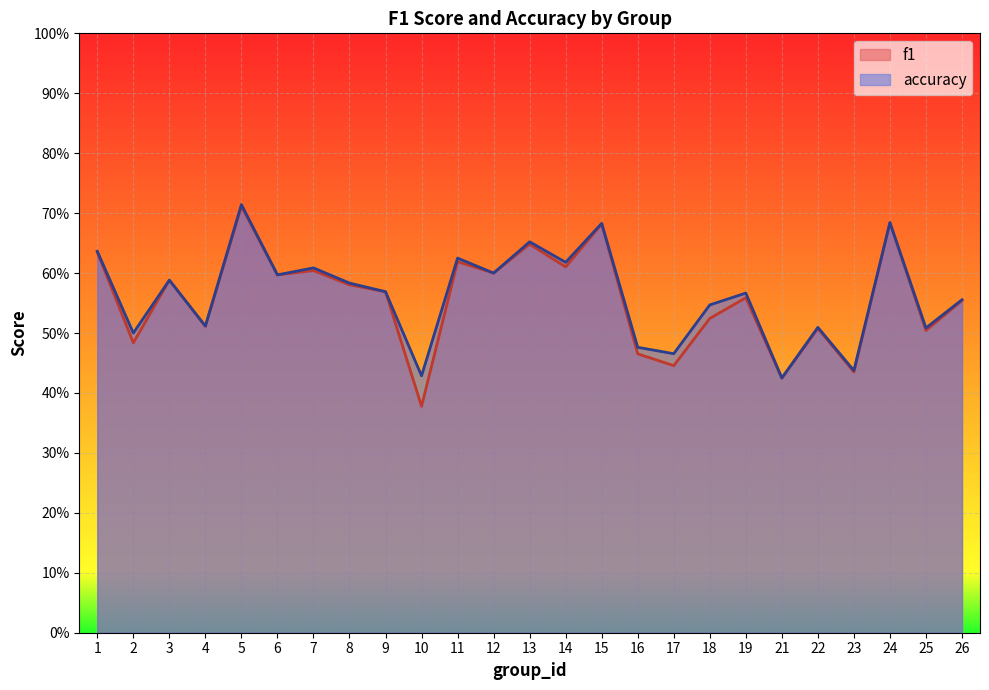

What is the value of the f1 point at the 19th from the left?

0.6